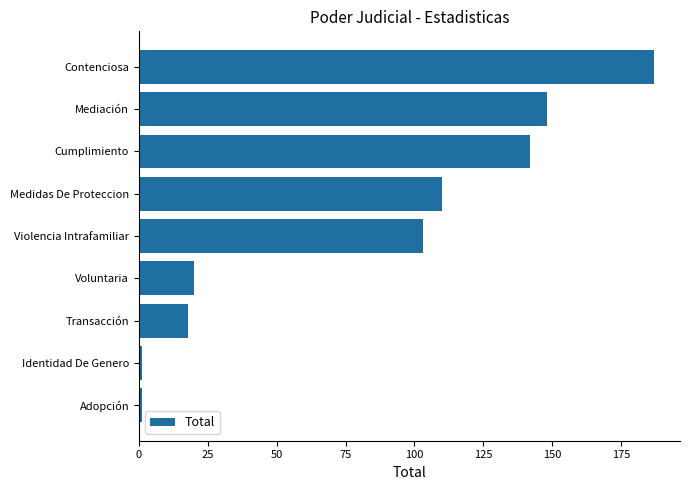

What is the difference between the maximum and second lowest values?

186